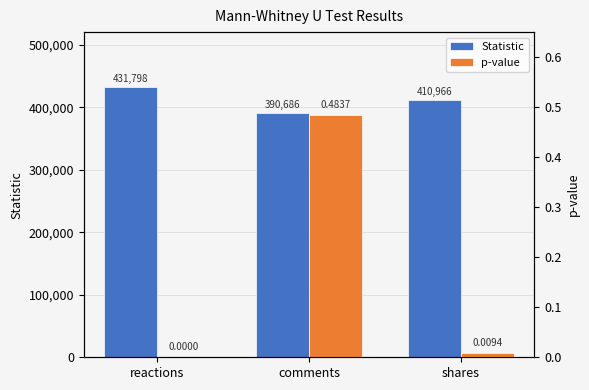

Are the bars horizontal?

No